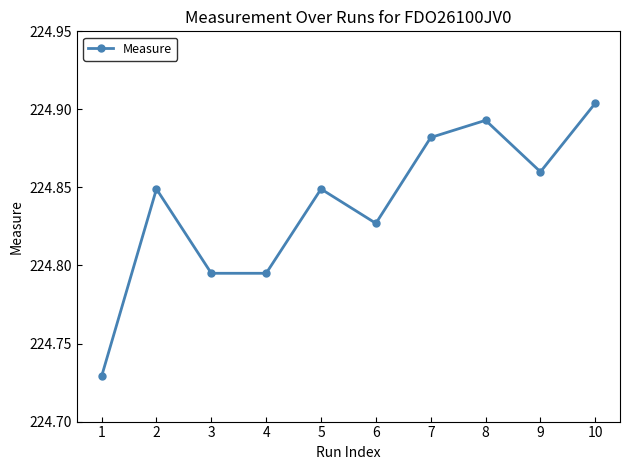

Where is the data nearest to the value 224?

1